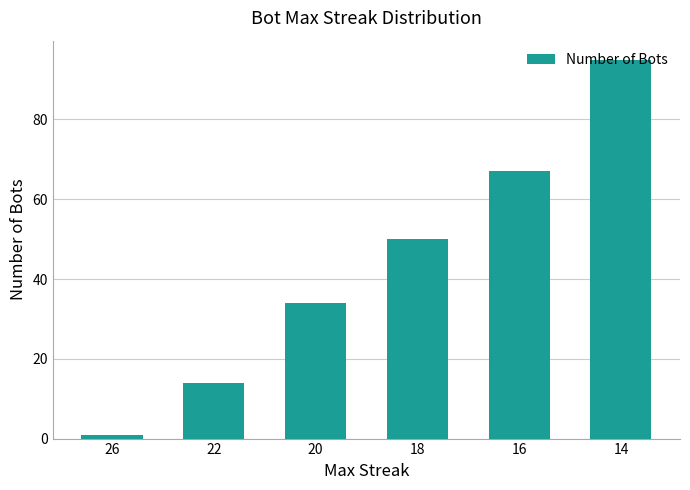

Reading left to right, extract all data points from this chart.

26=1	22=14	20=34	18=50	16=67	14=95